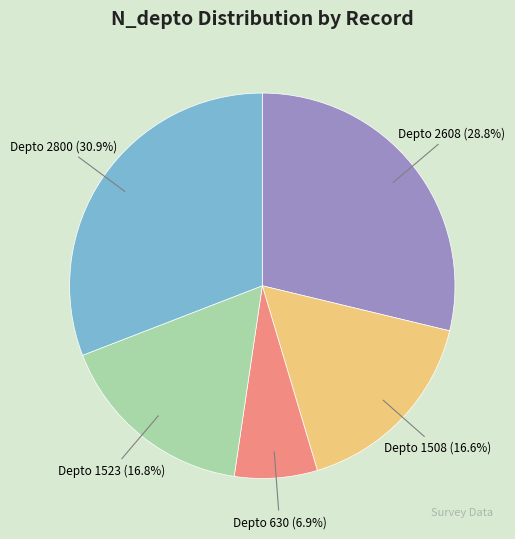

Does any single category account for the majority?

No